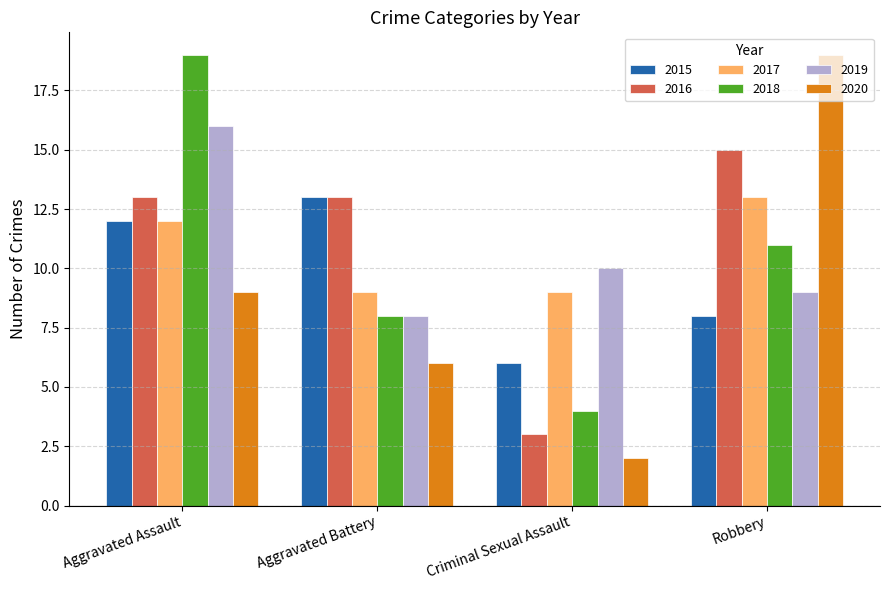

Where is 2015 nearest to the value 9?

Robbery